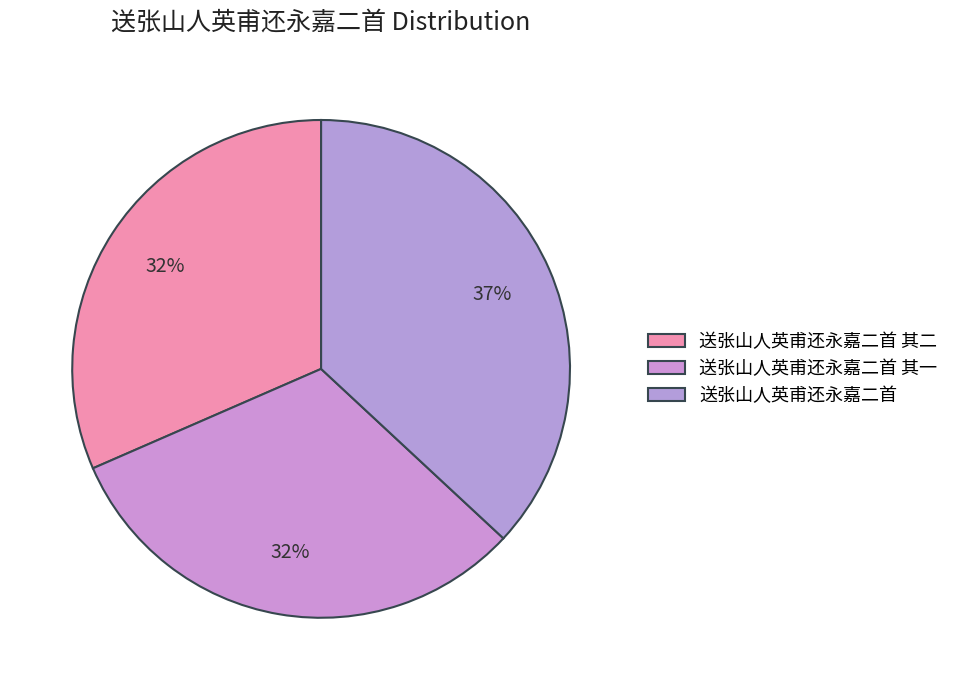

How many slices are in this pie chart?

3